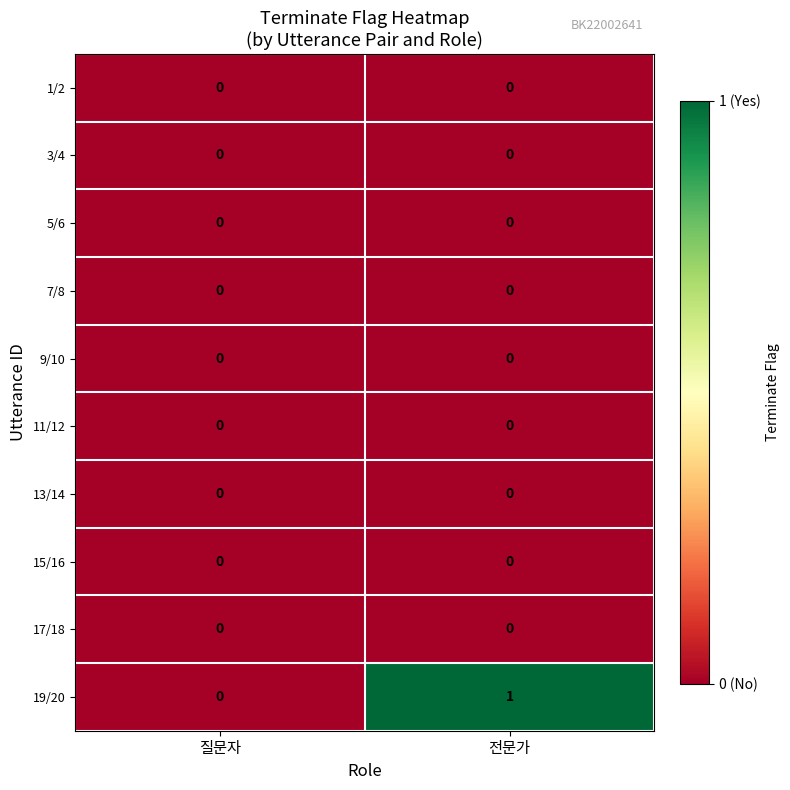

Reading left to right, extract all data points from this chart.

1/2: 0	0
3/4: 0	0
5/6: 0	0
7/8: 0	0
9/10: 0	0
11/12: 0	0
13/14: 0	0
15/16: 0	0
17/18: 0	0
19/20: 0	1